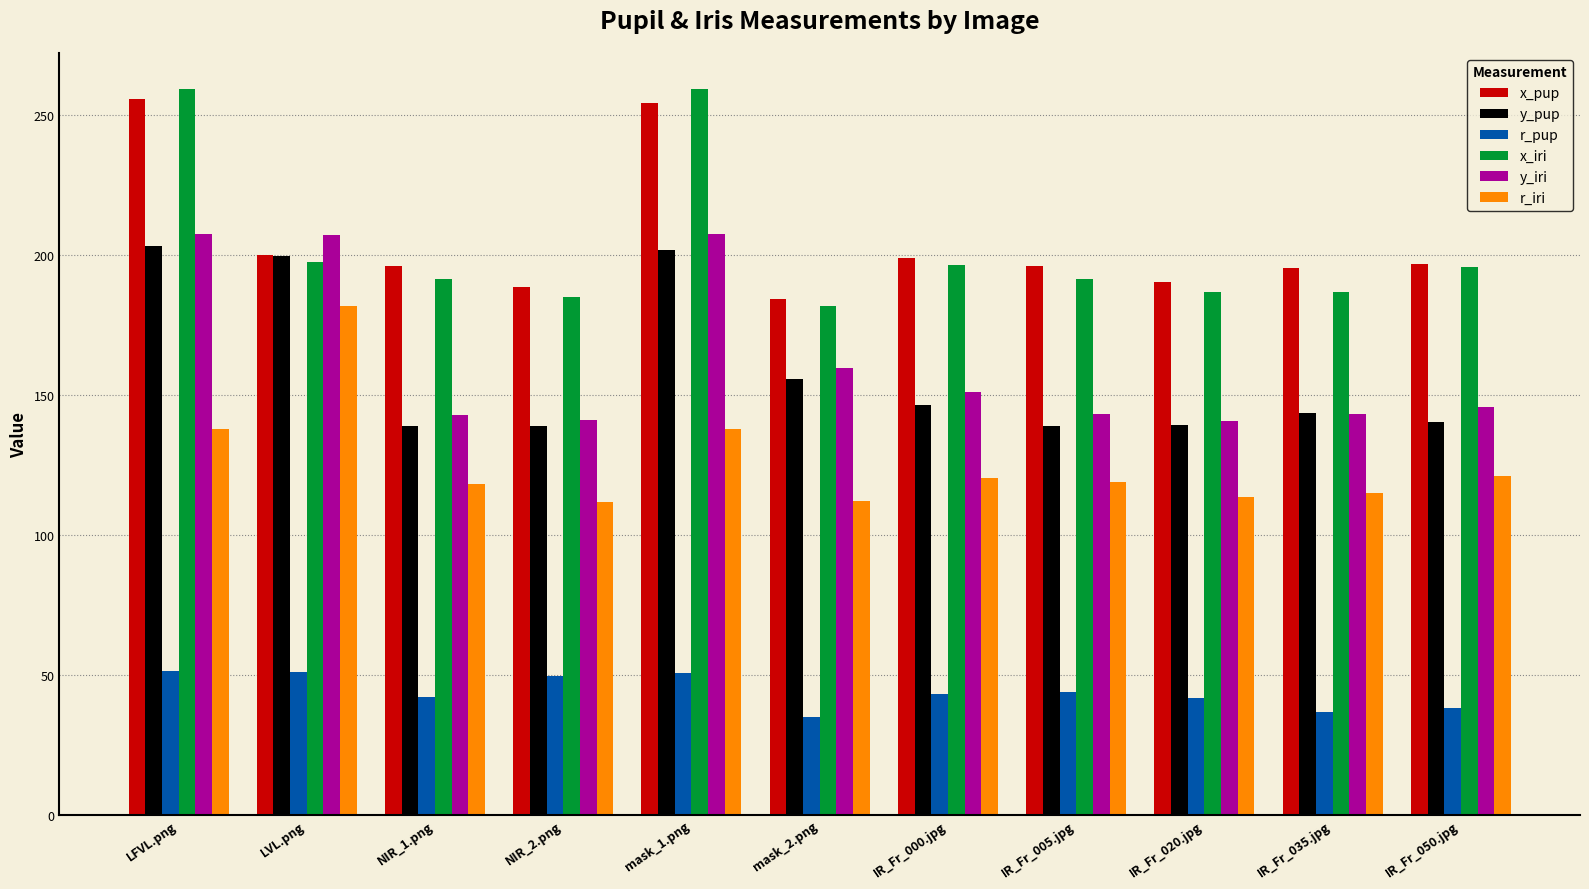

Is it true that r_pup equals 72.2 at mask_1.png?

False